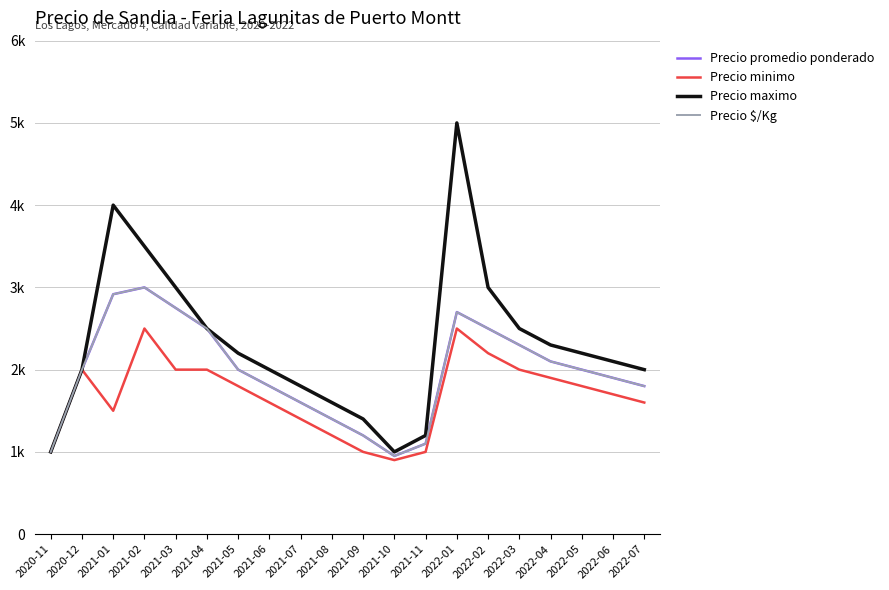

Which category has the lowest value in the Precio $/Kg series?

2021-10